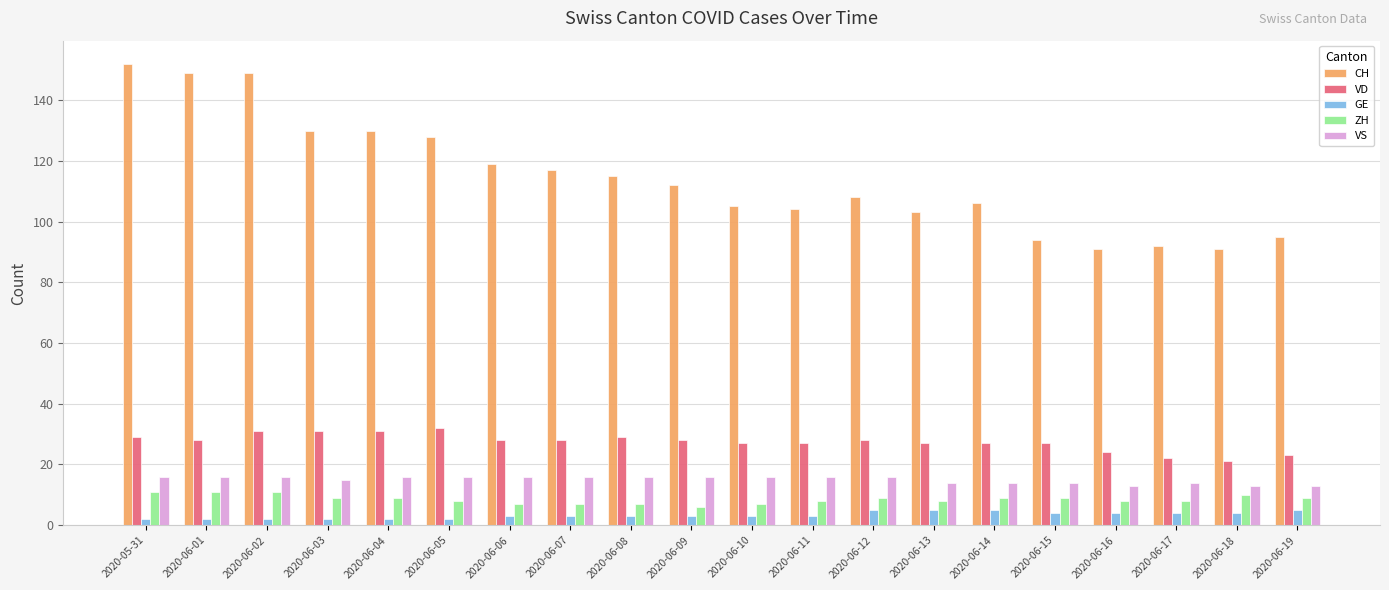

The VS series shows 16 at 2020-06-08. True or false?

True